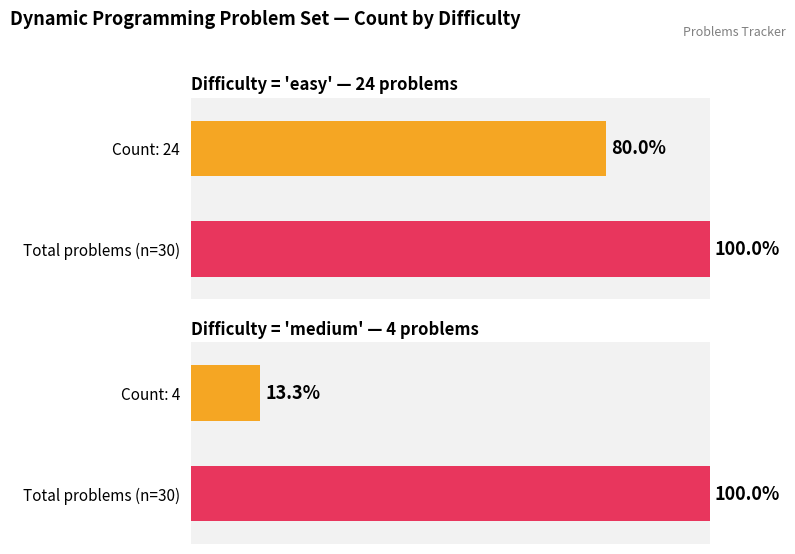

At how many categories does at least one series exceed 23?

2